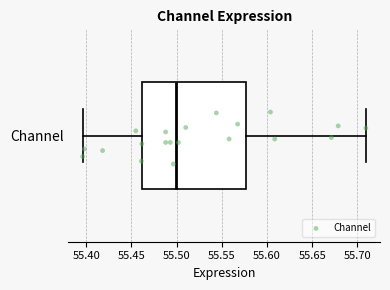

Read this box plot against the x-axis: the position of the median line, the range covered by the box, and the ends of both whiskers. The values are not printed on the chart, so give them approximately, as read against the axis.

median 55.500, box 55.460 to 55.575, whiskers 55.395 to 55.710